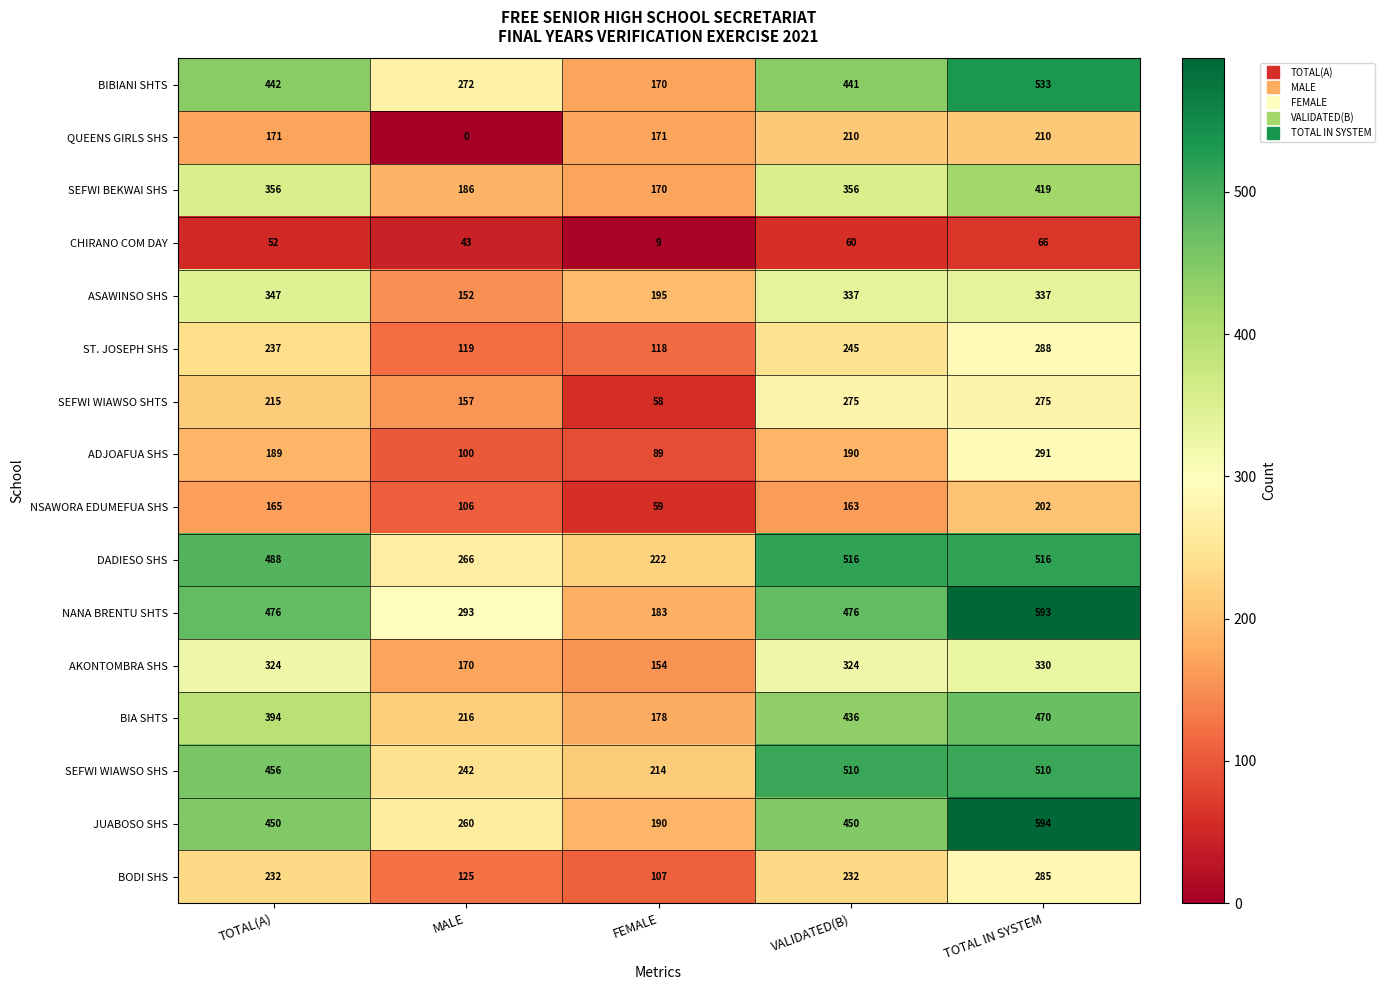

Is the value of AKONTOMBRA SHS at FEMALE greater than the value of BIA SHTS at VALIDATED(B)?

No